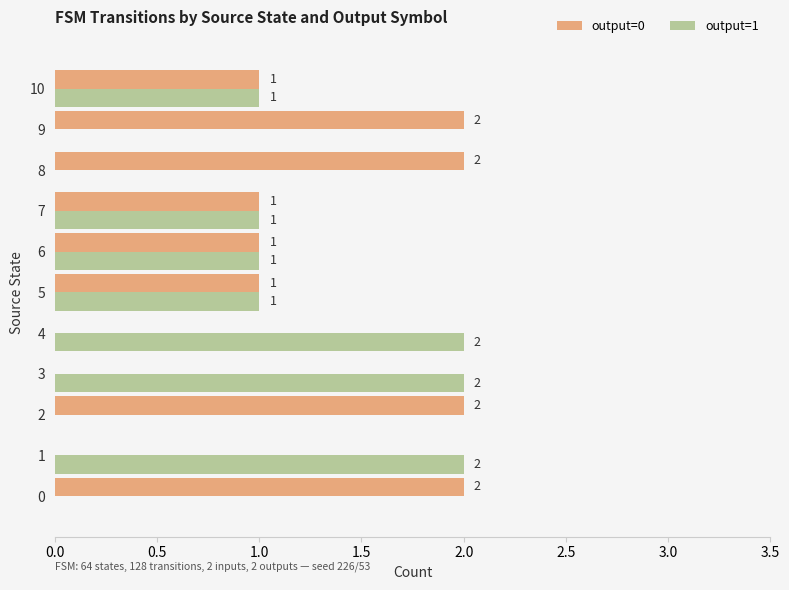

True or false: output=0 has a value of -1 at 4.

False